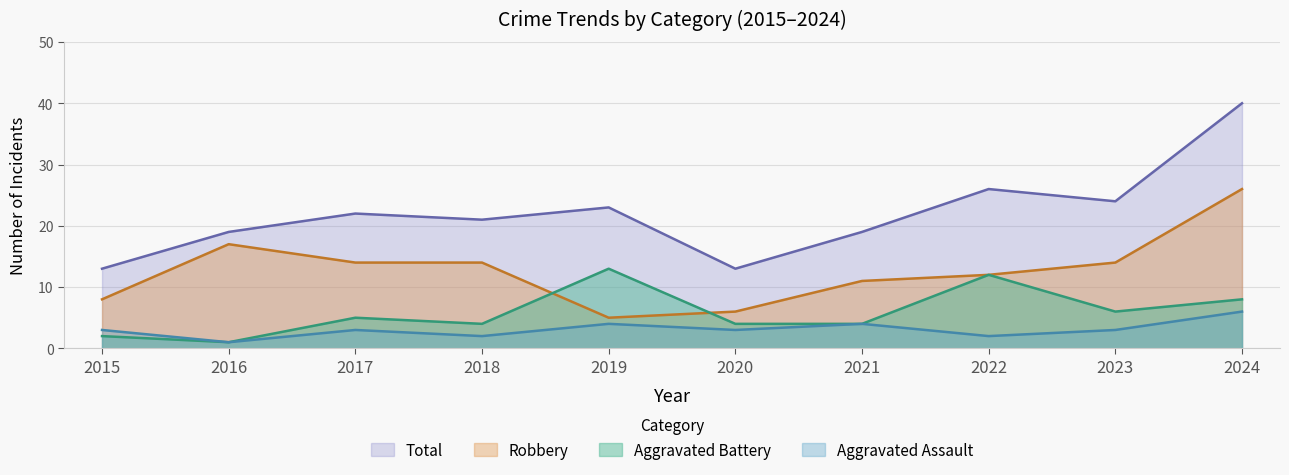

At which label does Robbery reach its peak?

2024